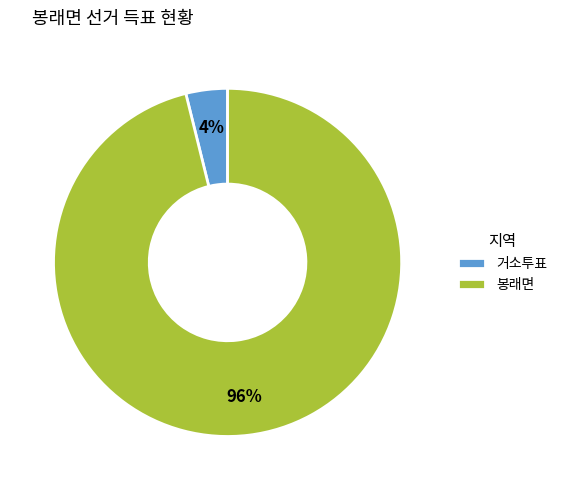

Between 거소투표 and 봉래면, which is larger?

봉래면